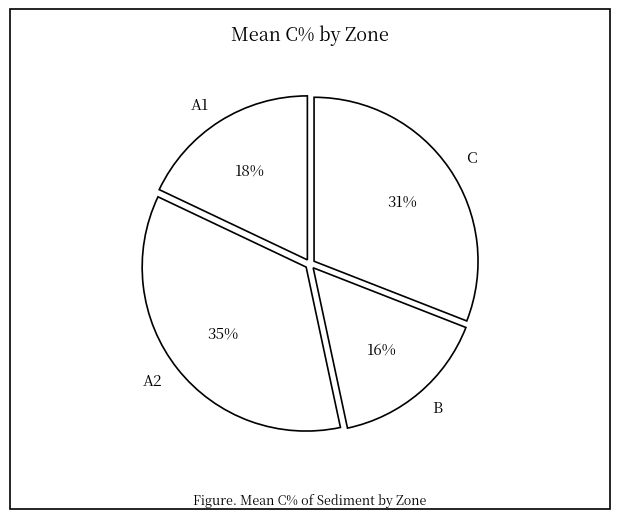

Rank the categories by value from highest to lowest.

A2, C, A1, B